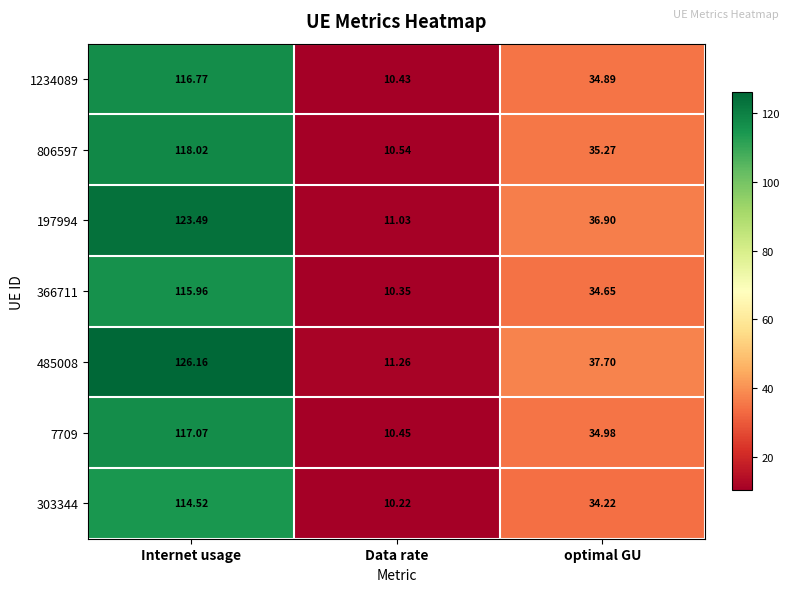

At how many categories does at least one series exceed 27?

2